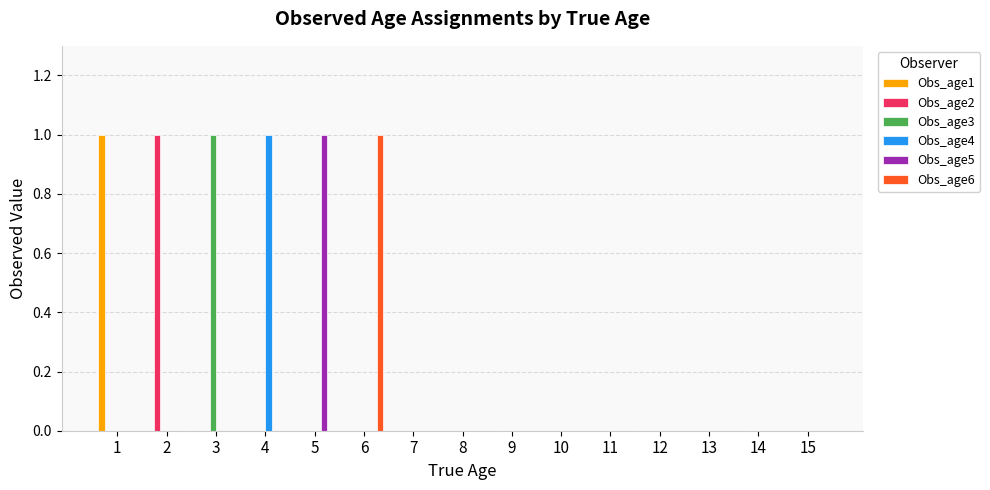

Is it true that Obs_age2 equals 0 at 5?

True